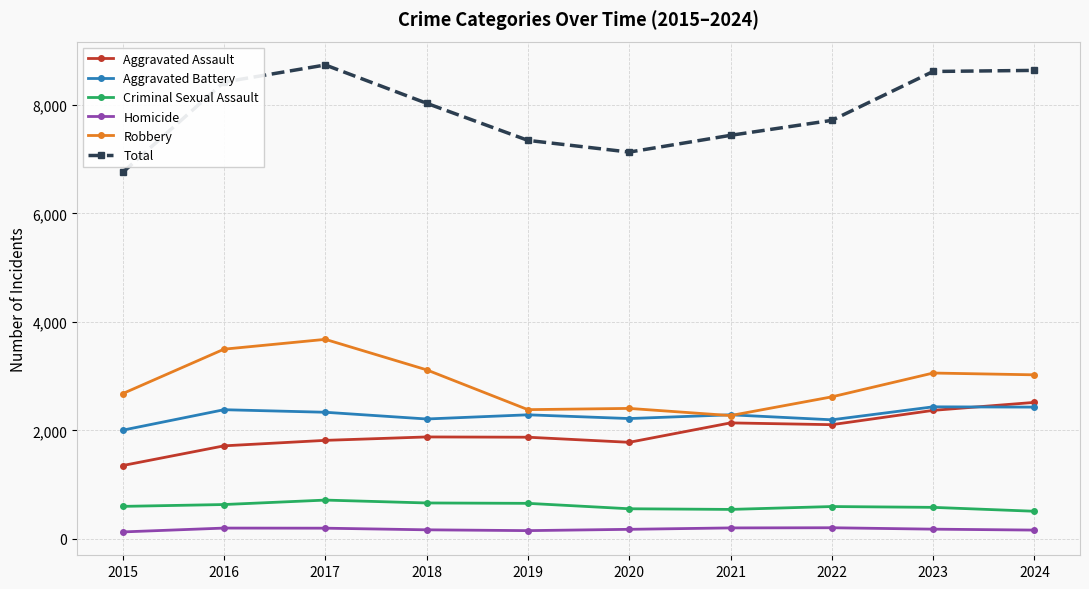

Which series has the largest range (max minus min)?

Total